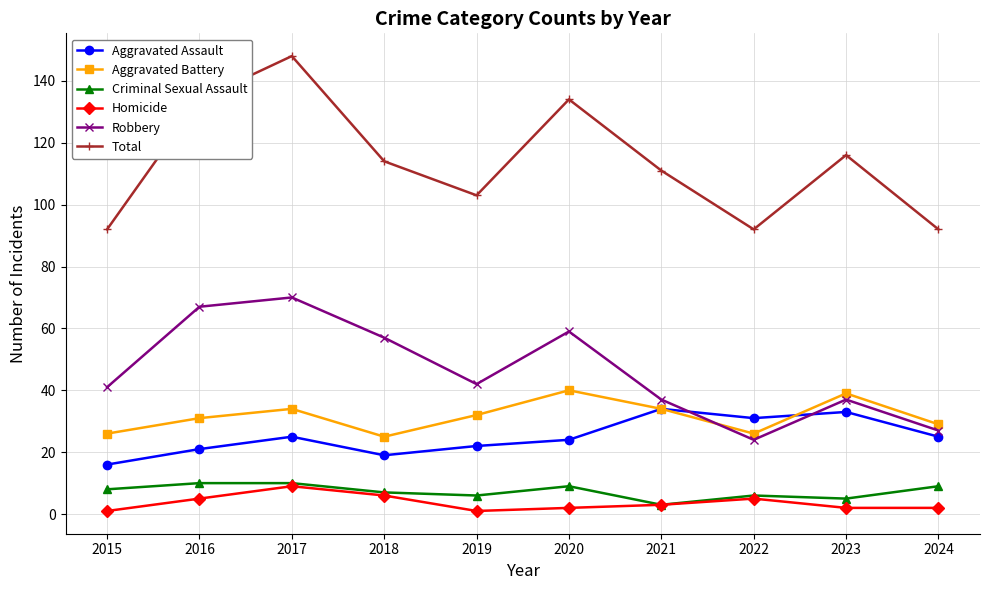

Between 2020 and 2023, which series saw the biggest shift?

Robbery